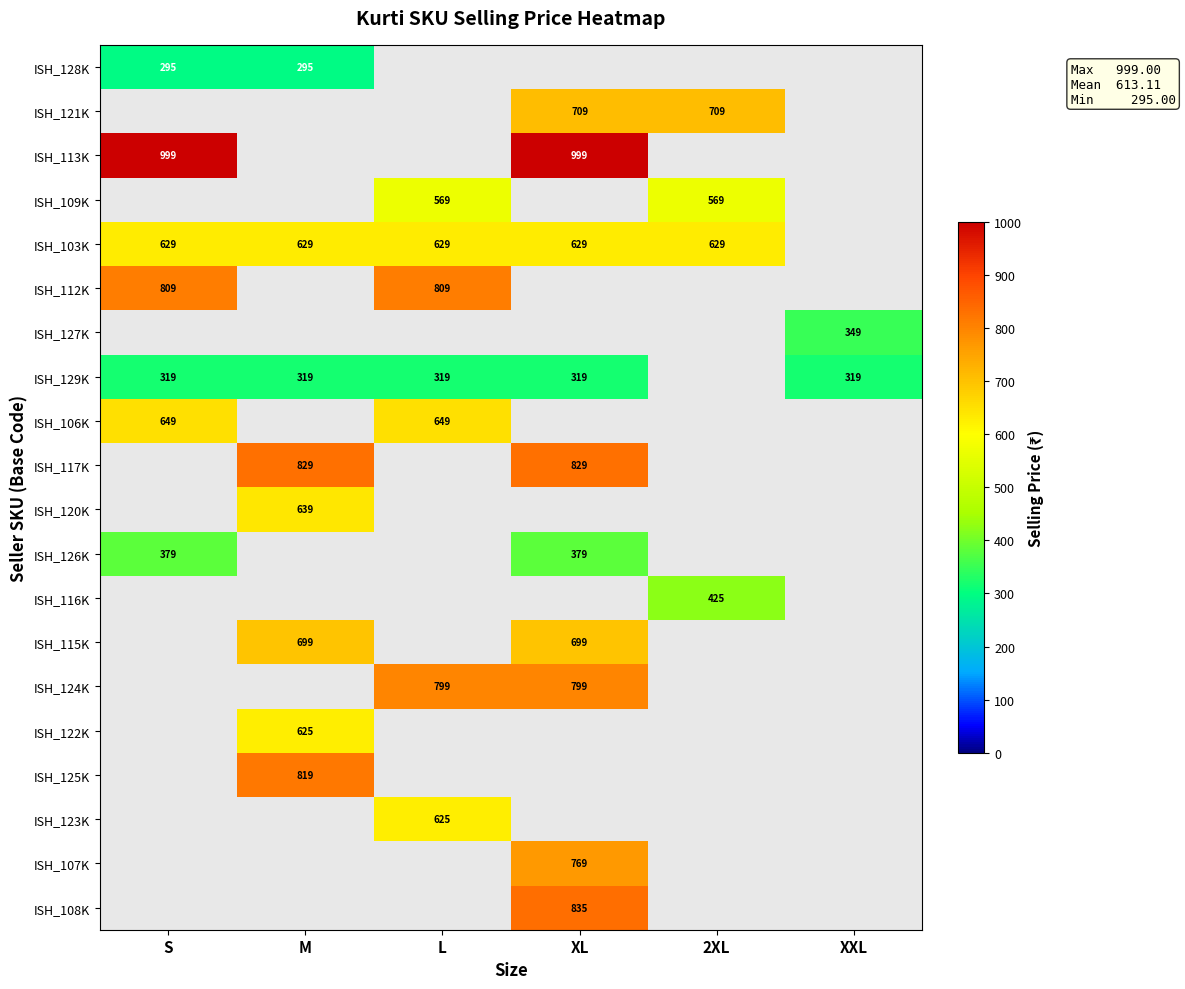

Is the value of ISH_112K at S greater than the value of ISH_126K at XL?

Yes